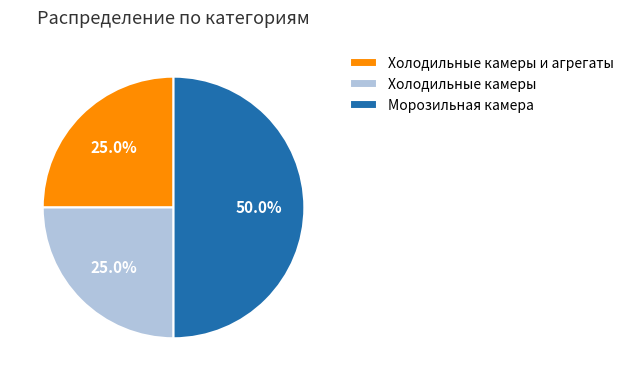

How many slices are in this pie chart?

3